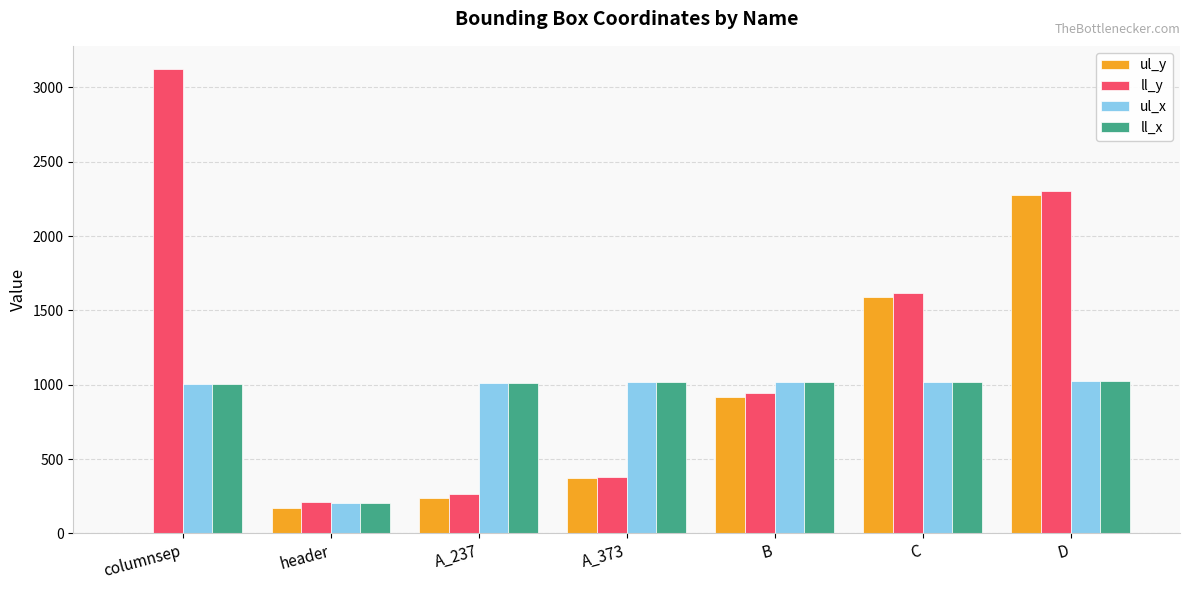

Count the number of categories in the chart.

7